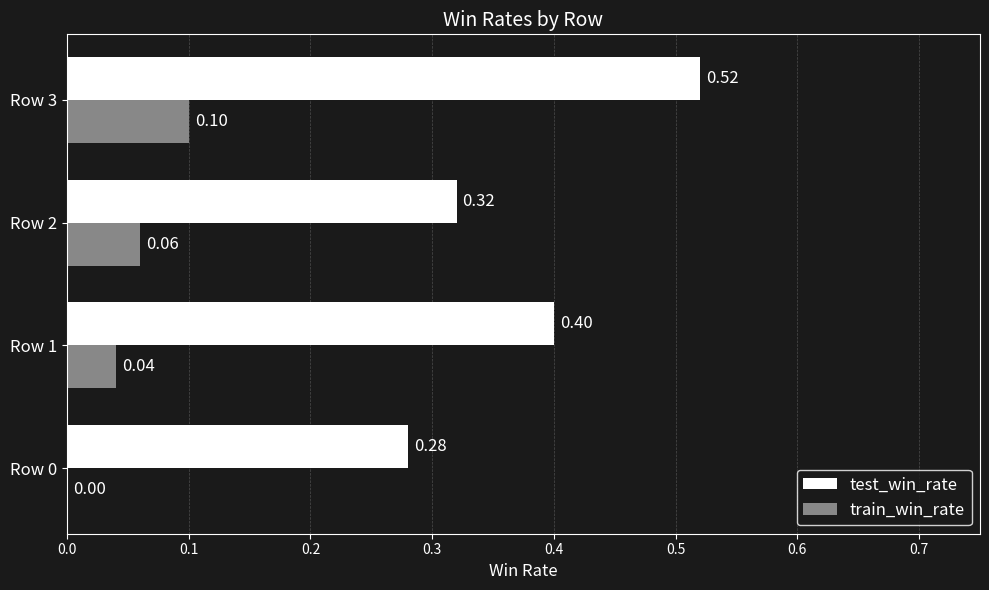

At which category is the sum across all series the highest?

Row 3